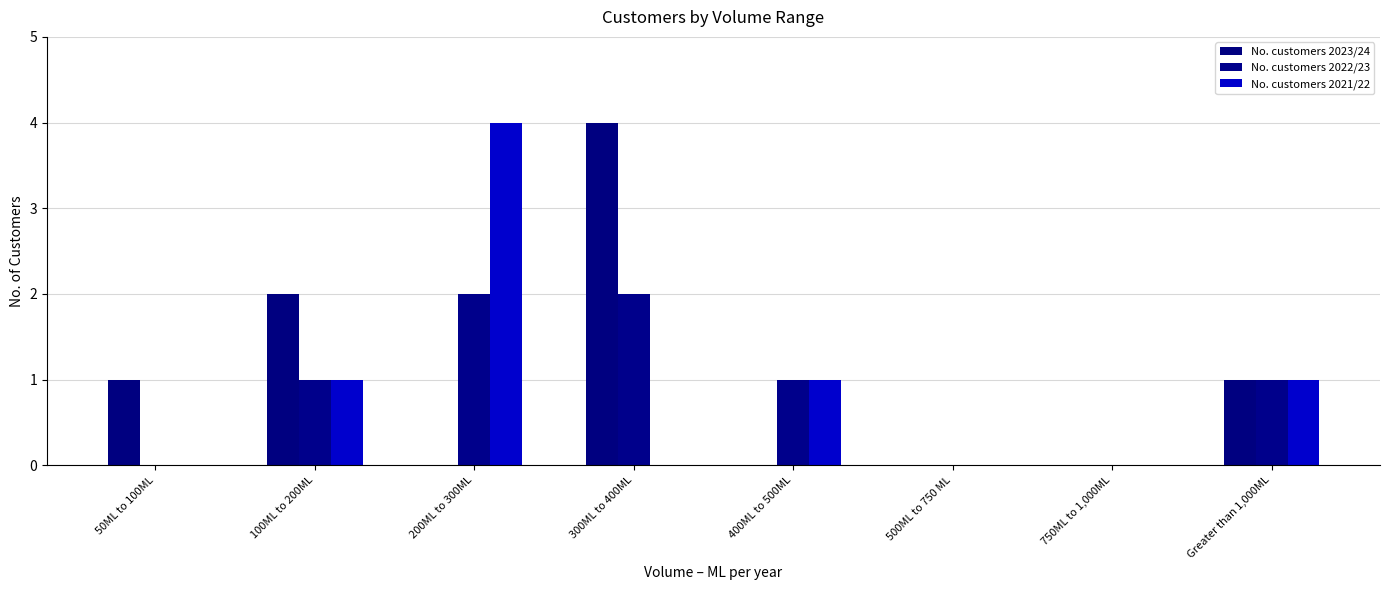

What is the label of the 6th bar from the right?

200ML to 300ML